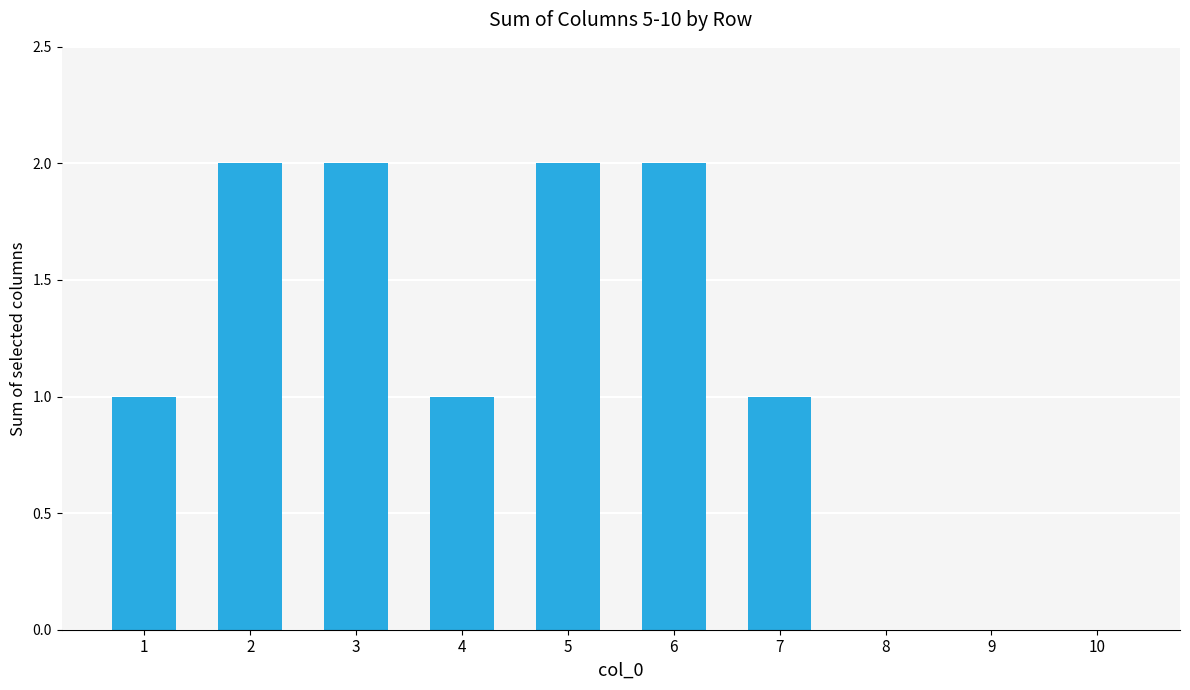

What is the sum of all values?

11